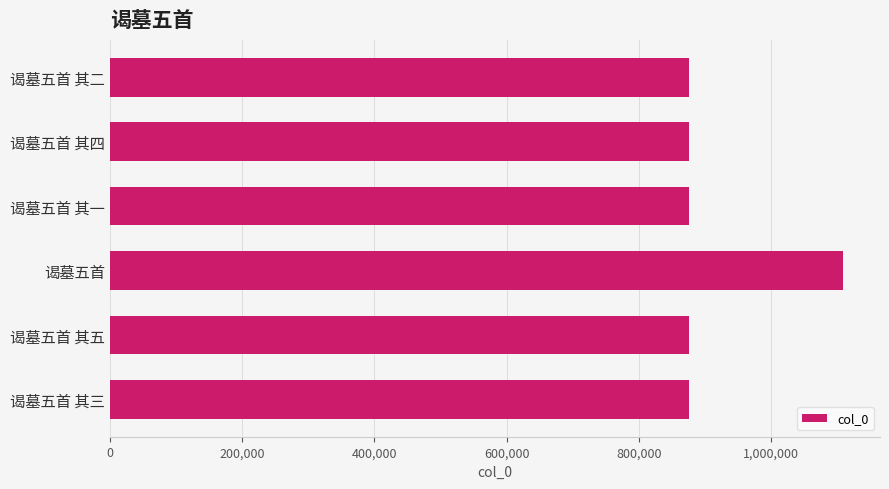

What is the average value?

914688